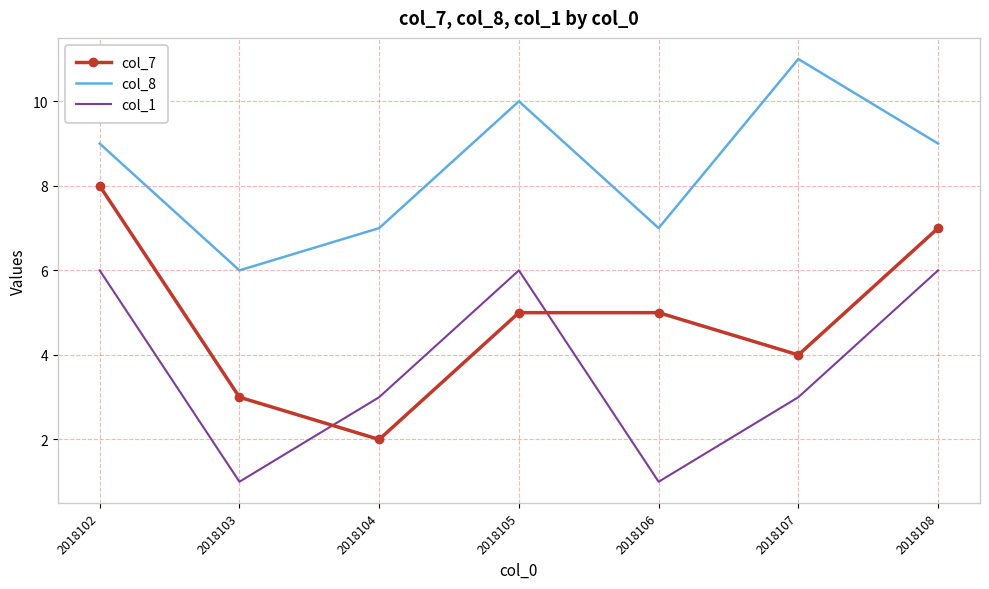

Is it true that col_1 equals 1 at 2018106?

True